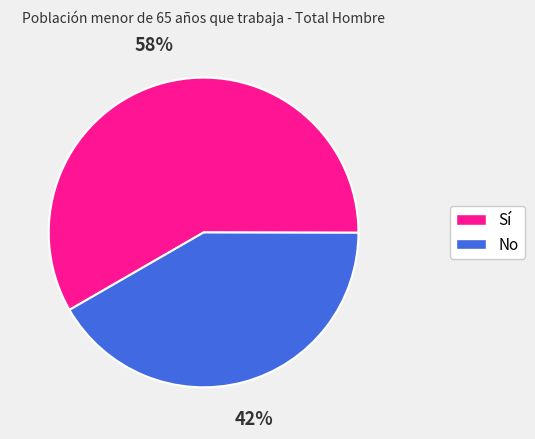

Combined, do Sí and No account for over 50%?

Yes